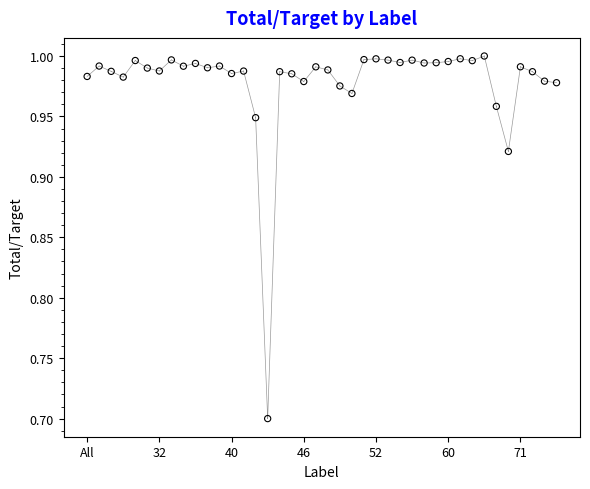

What is the range of Y values (max minus min)?

0.3